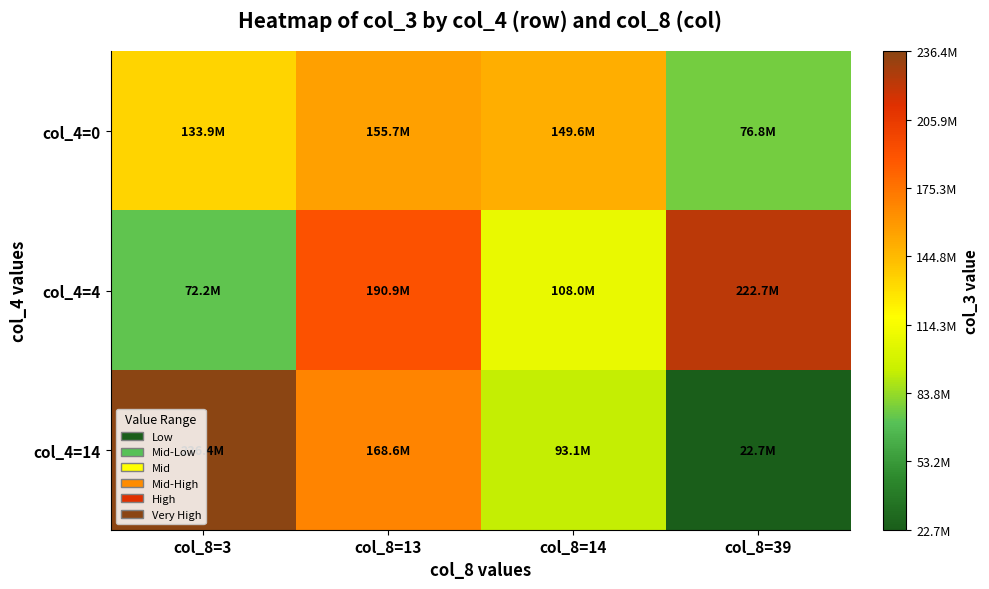

Reading right to left, list all the values displayed in this chart.

col_4=0: col_8=39=76756488	col_8=14=149610240	col_8=13=155693000	col_8=3=133943440
col_4=4: col_8=39=222726192	col_8=14=108039648	col_8=13=190930616	col_8=3=72206976
col_4=14: col_8=39=22701928	col_8=14=93147816	col_8=13=168602552	col_8=3=236393280